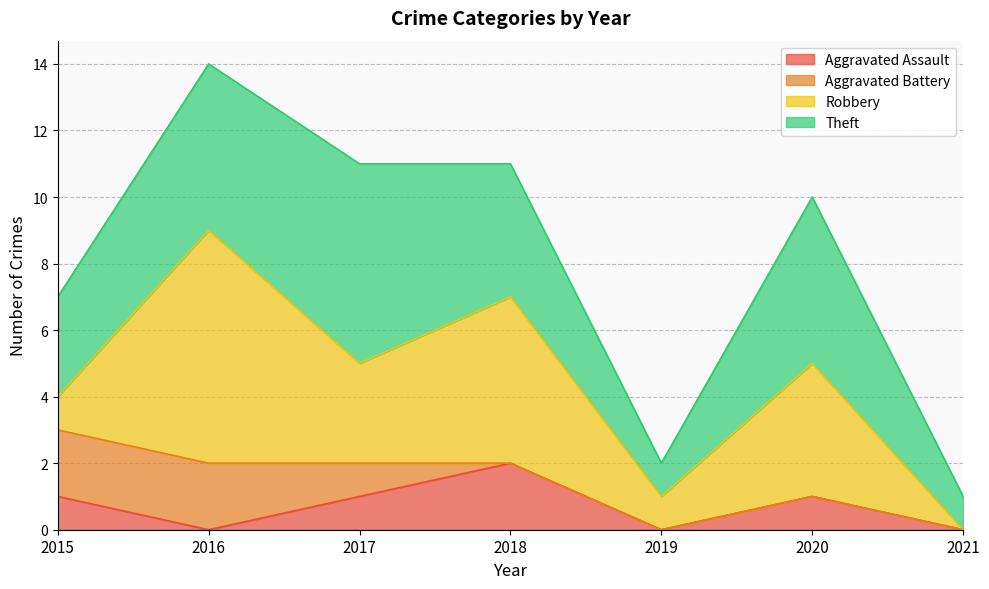

Which series has the widest spread of values?

Robbery